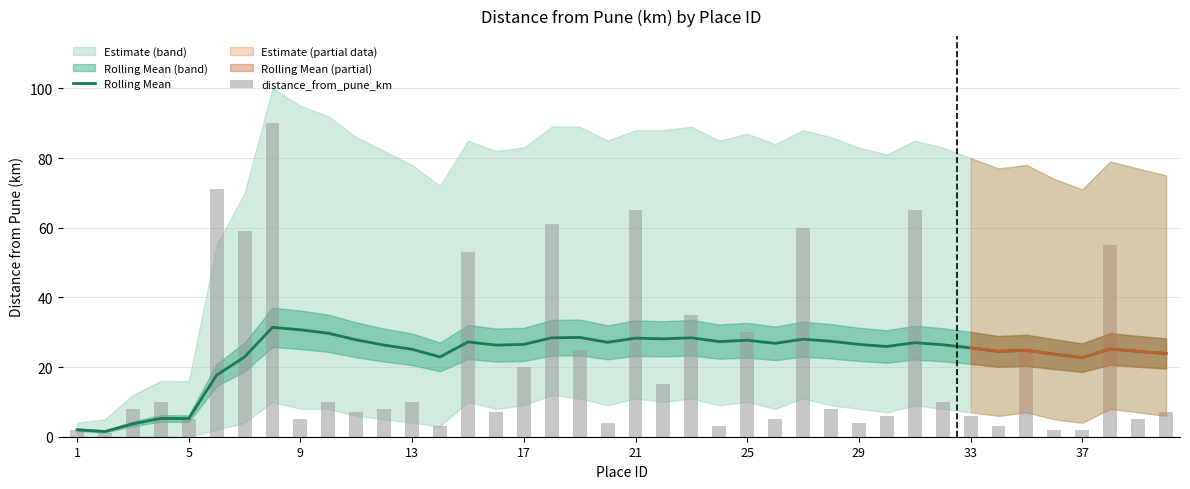

Which series has the widest spread of values?

distance_from_pune_km